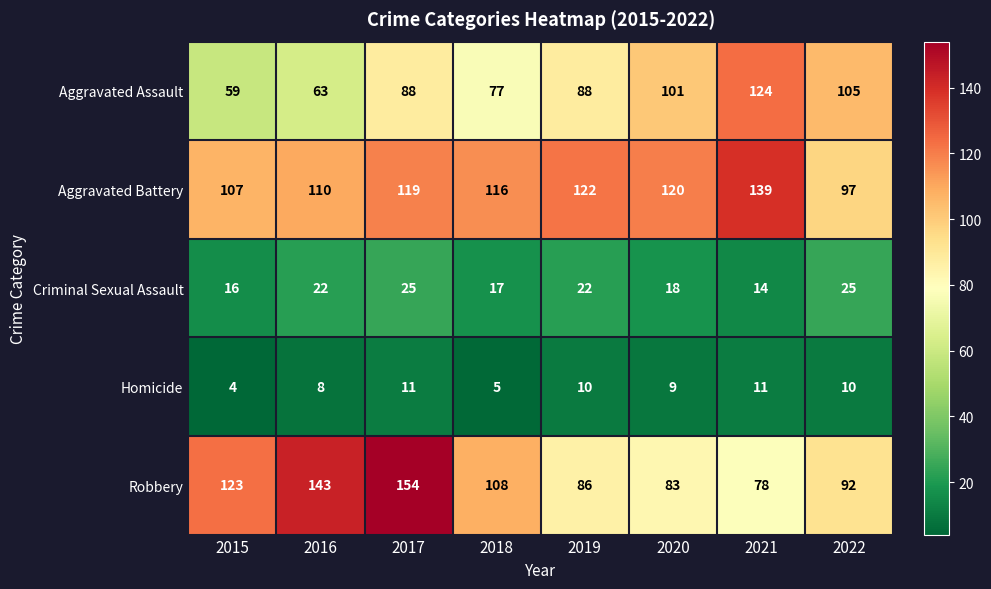

What is the difference between the maximum and minimum values in the Robbery series?

76